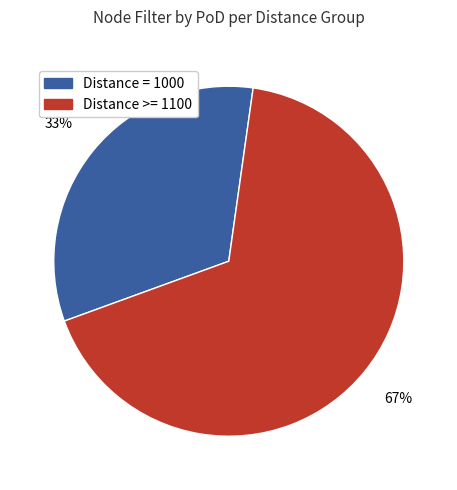

Combined, do Distance >= 1100 and Distance = 1000 account for over 50%?

Yes